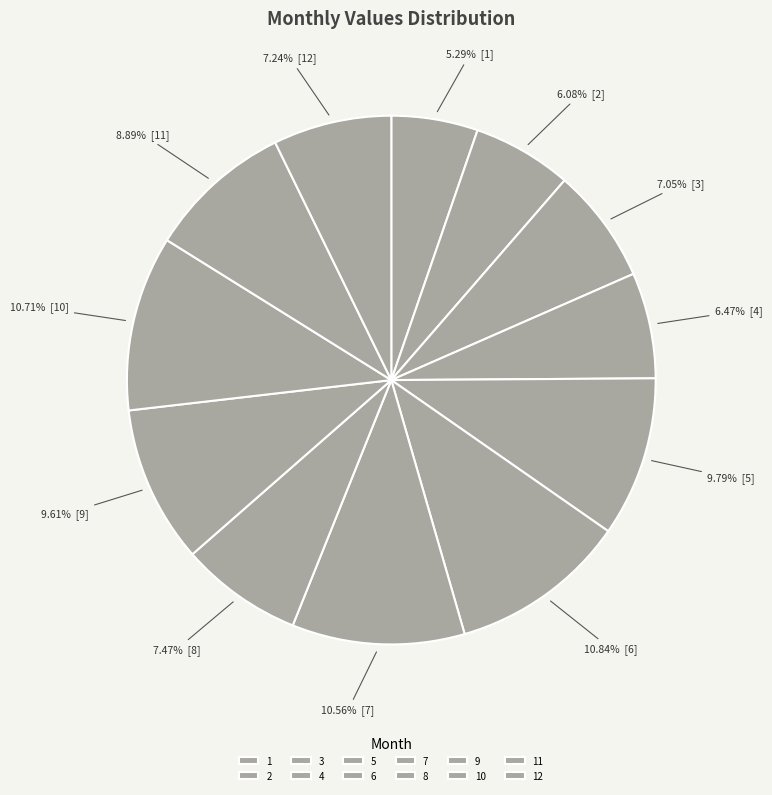

How many slices are in this pie chart?

12